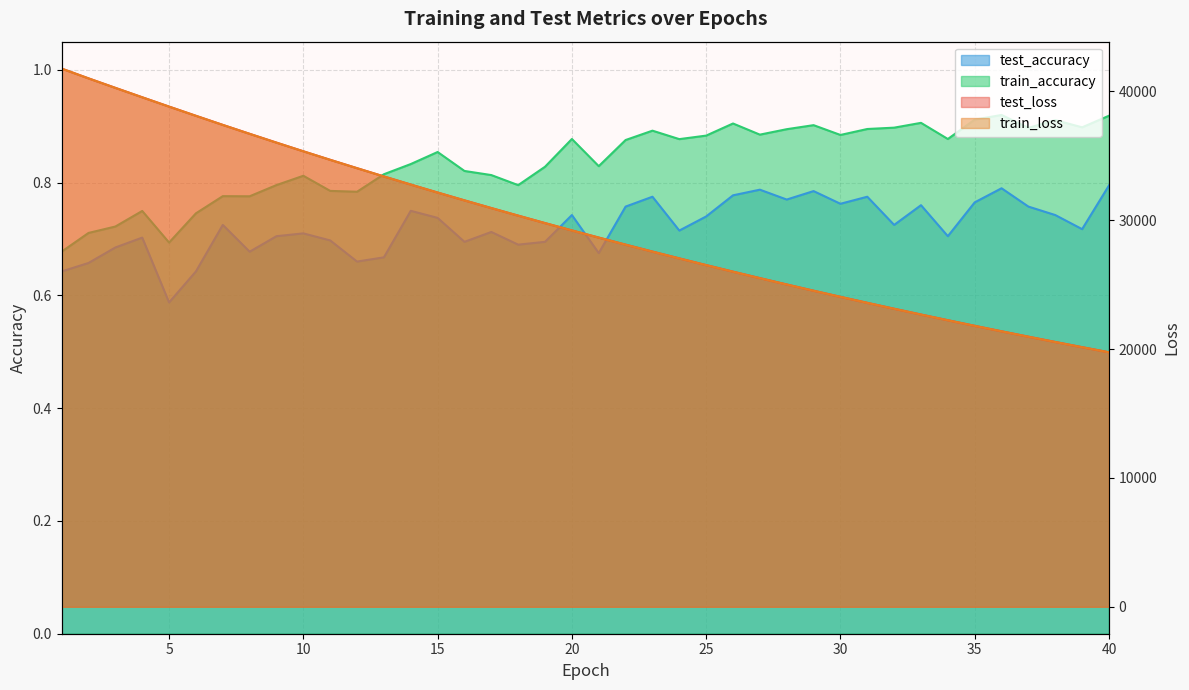

Which category has the highest value across all series?

1